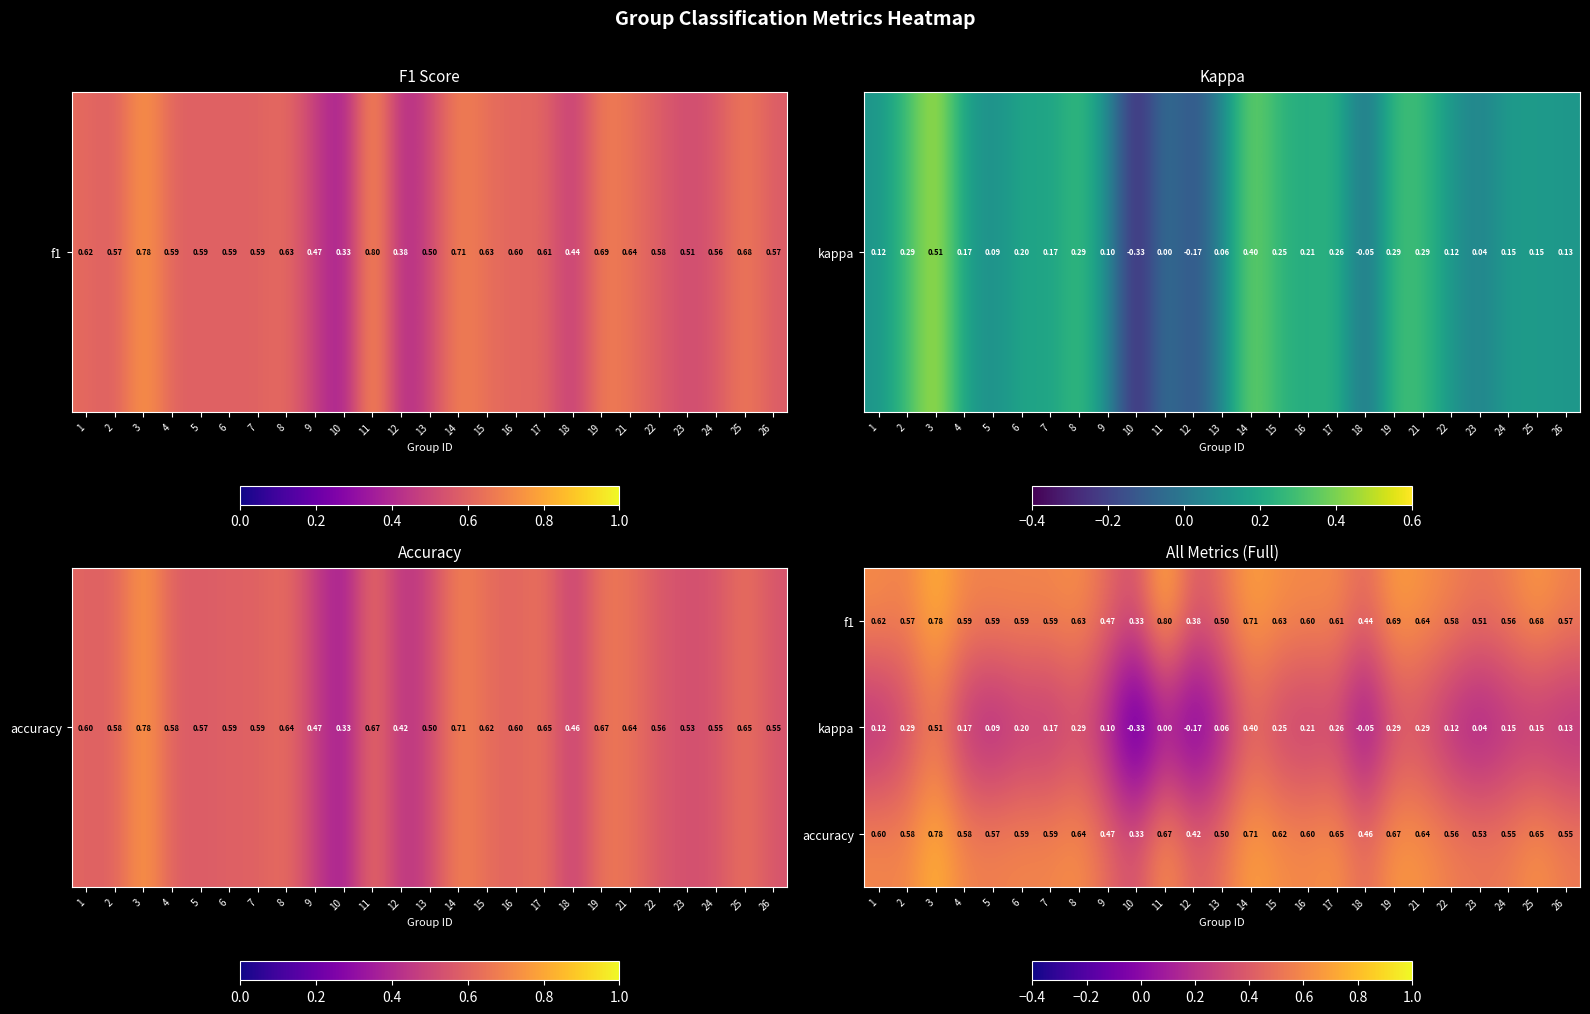

What is the difference between the highest and lowest values at 13?

0.4